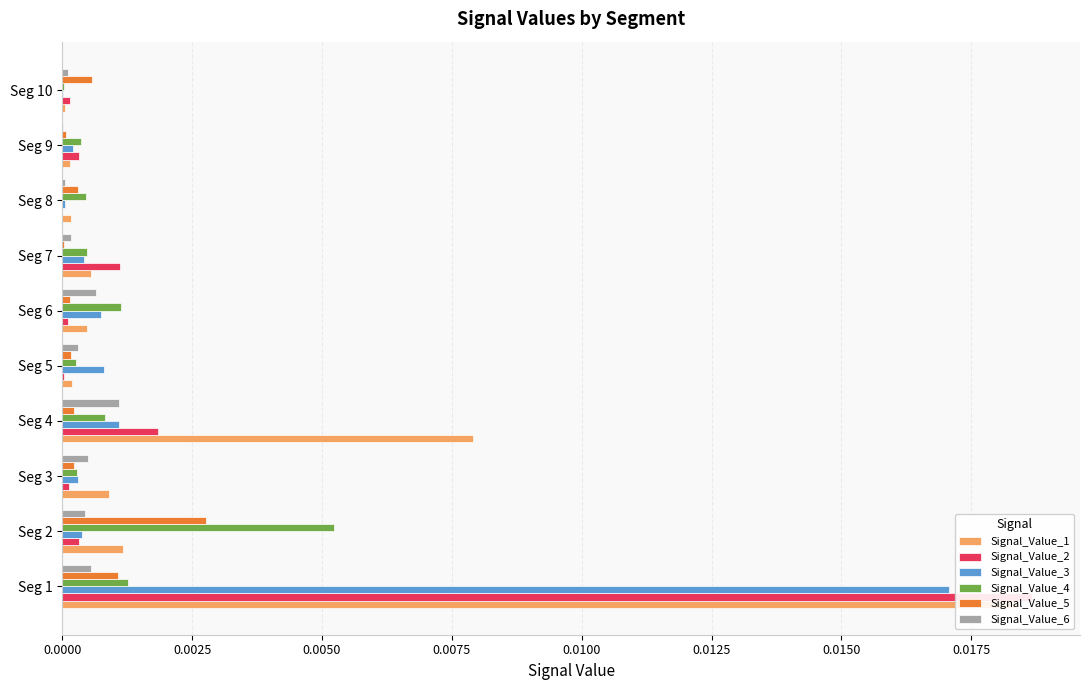

What position from the left is 0.0150?

7